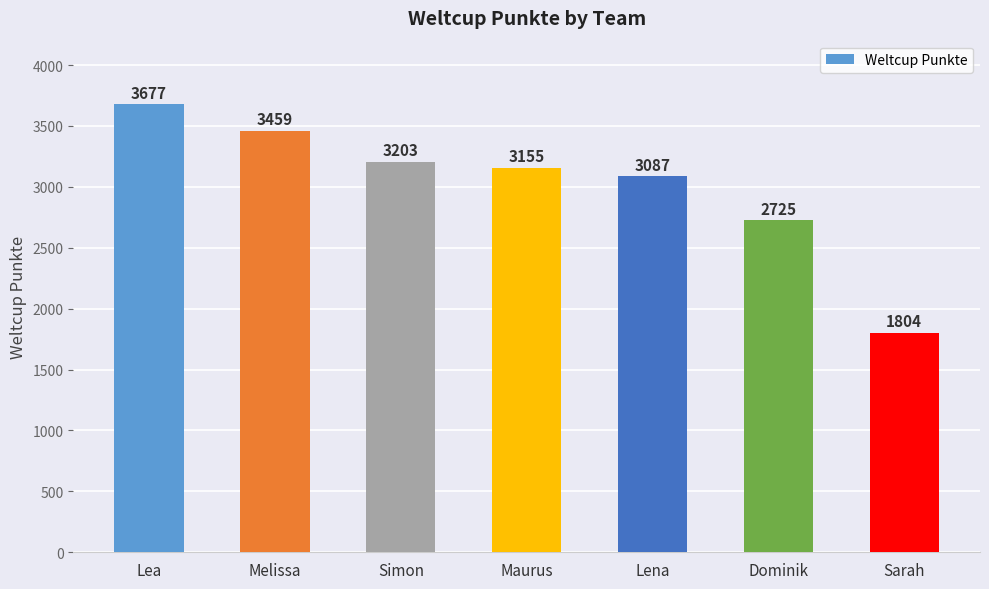

Rank the categories by value from highest to lowest.

Lea, Melissa, Simon, Maurus, Lena, Dominik, Sarah